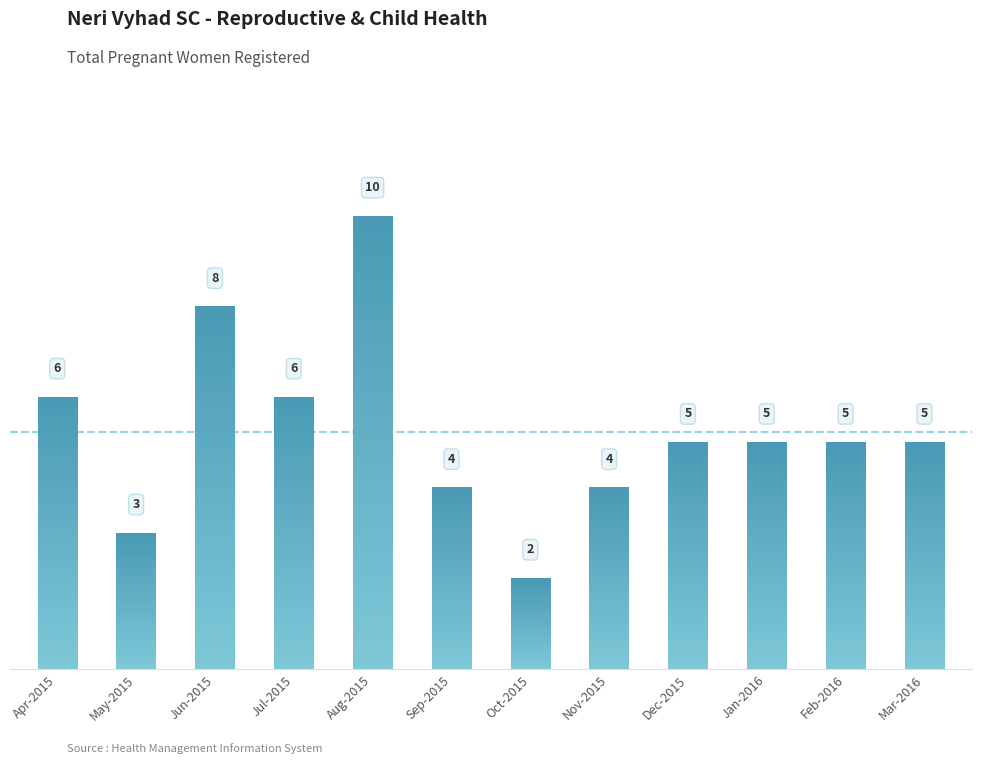

Reading left to right, extract all data points from this chart.

6	3	8	6	10	4	2	4	5	5	5	5